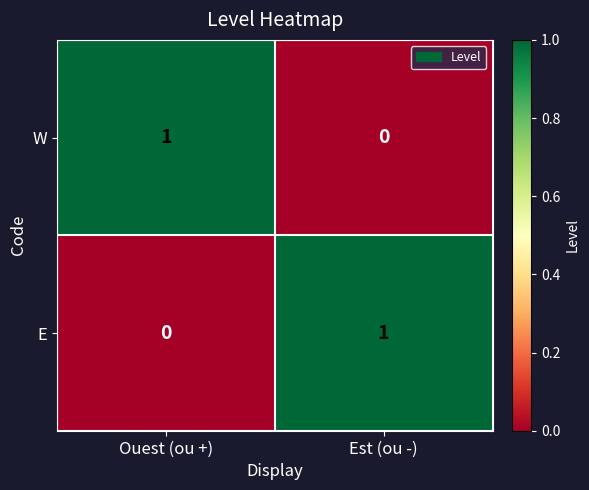

Where is W nearest to the value 0?

Est (ou -)